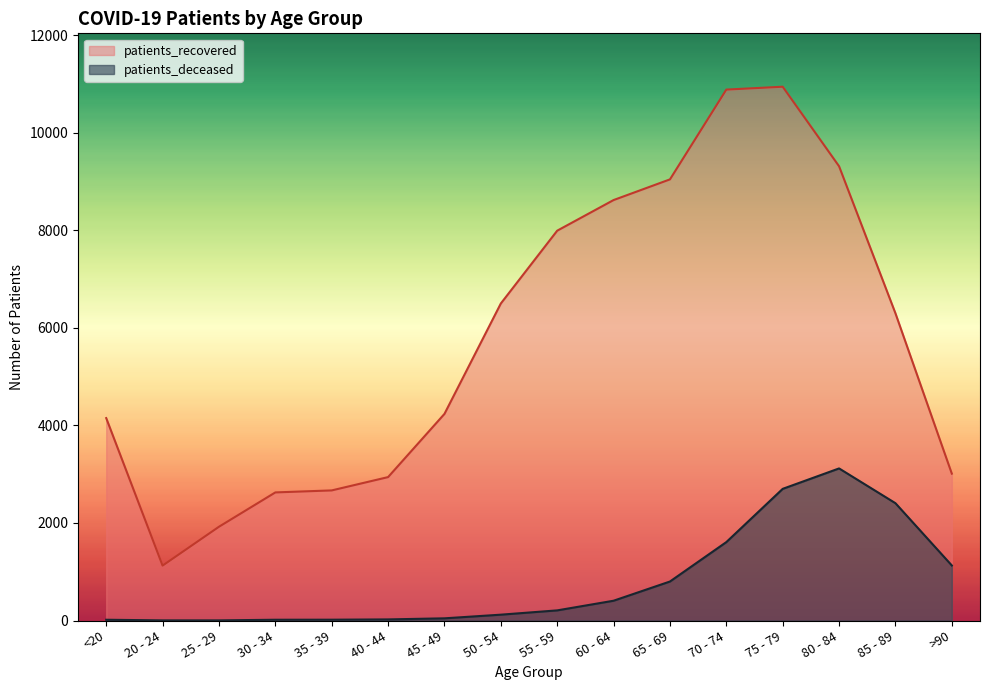

What is the total value across all series at 35 - 39?

2685